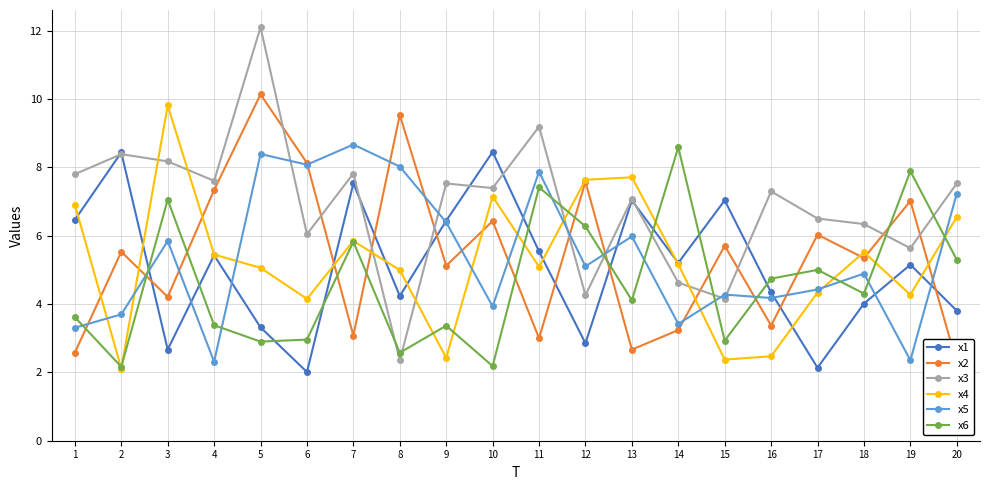

What is the difference between the highest and lowest values at 2?

6.3